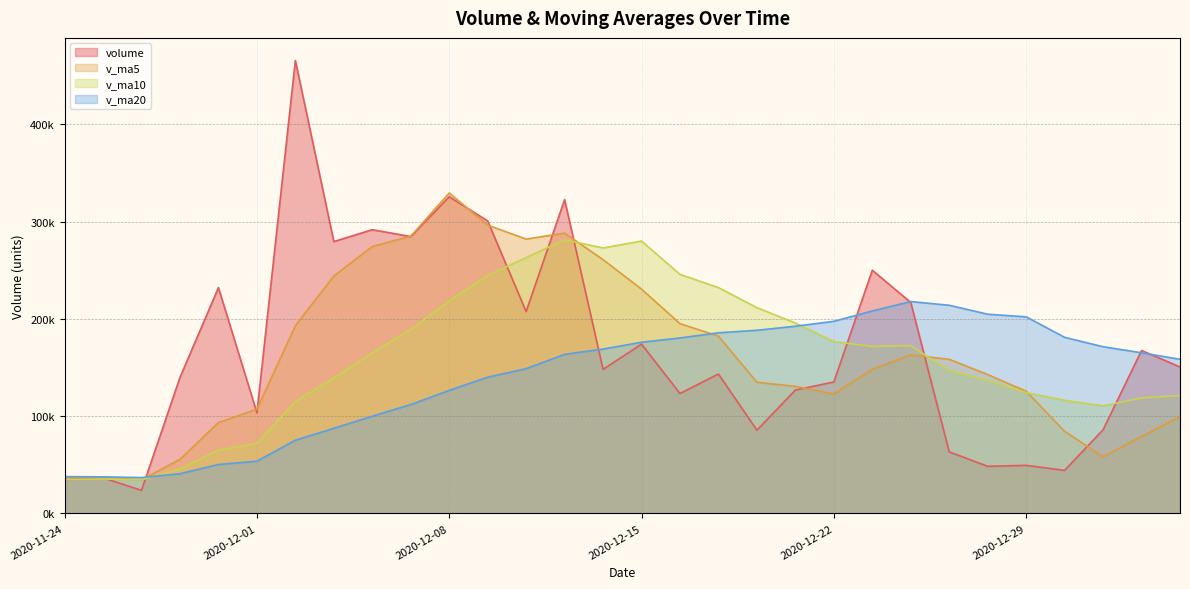

How many values in the volume series exceed 148065?

15